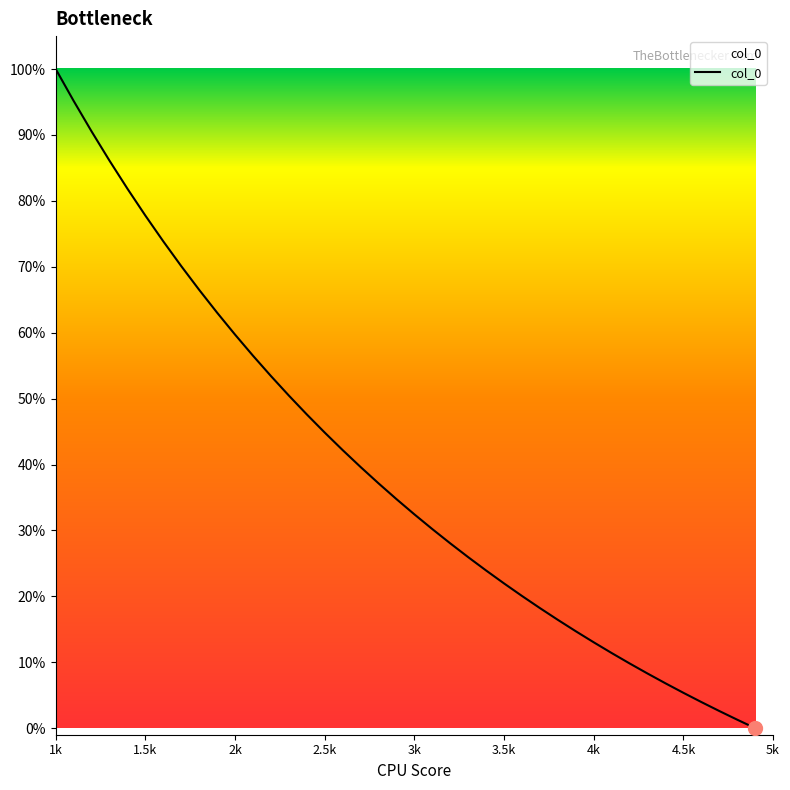

Does the chart display data point markers on the line(s)?

No